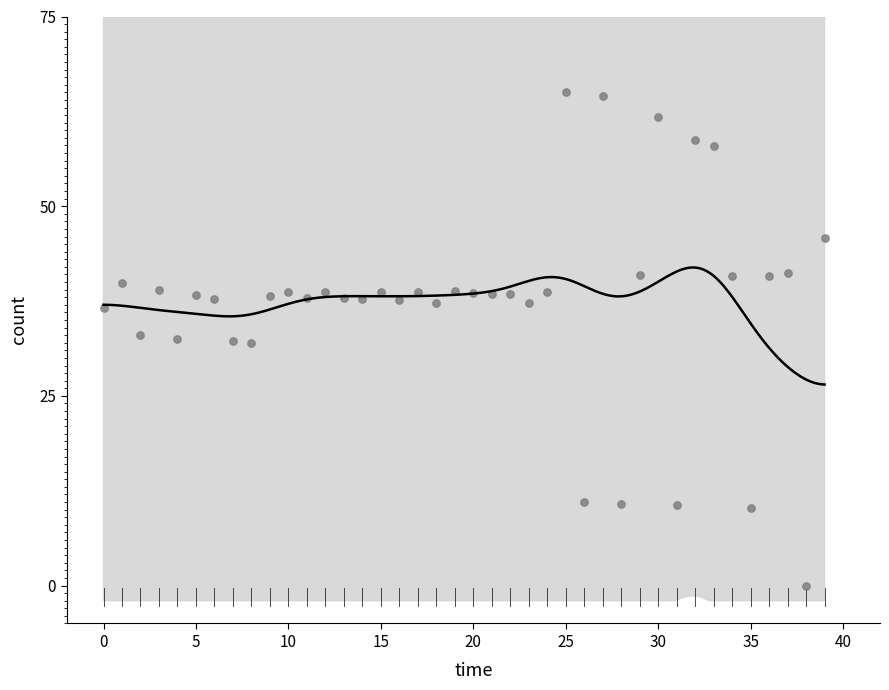

What is the range of Y values (max minus min)?

65.0